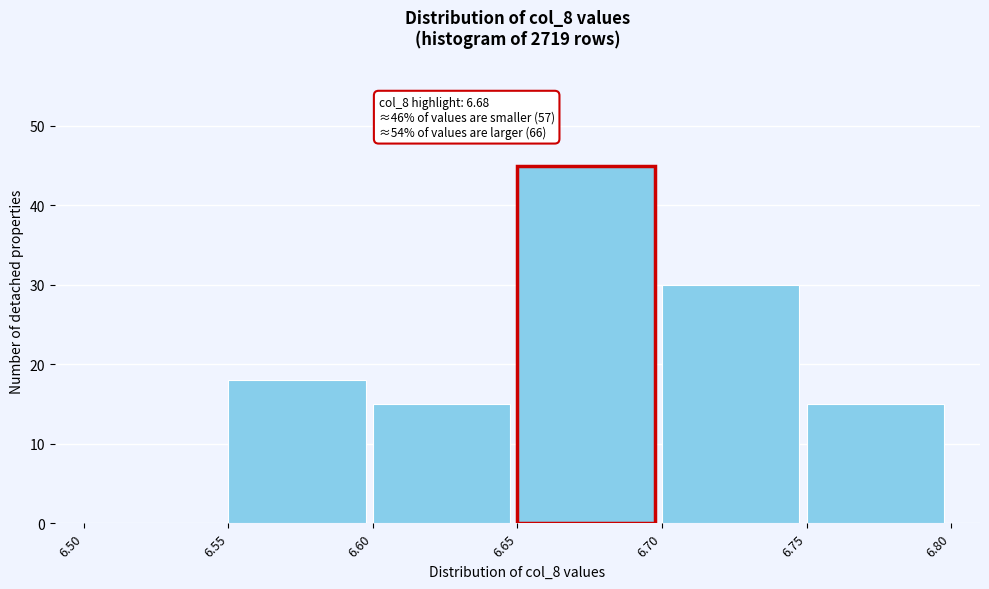

Which range on the x-axis has the tallest bar?

6.65 to 6.70